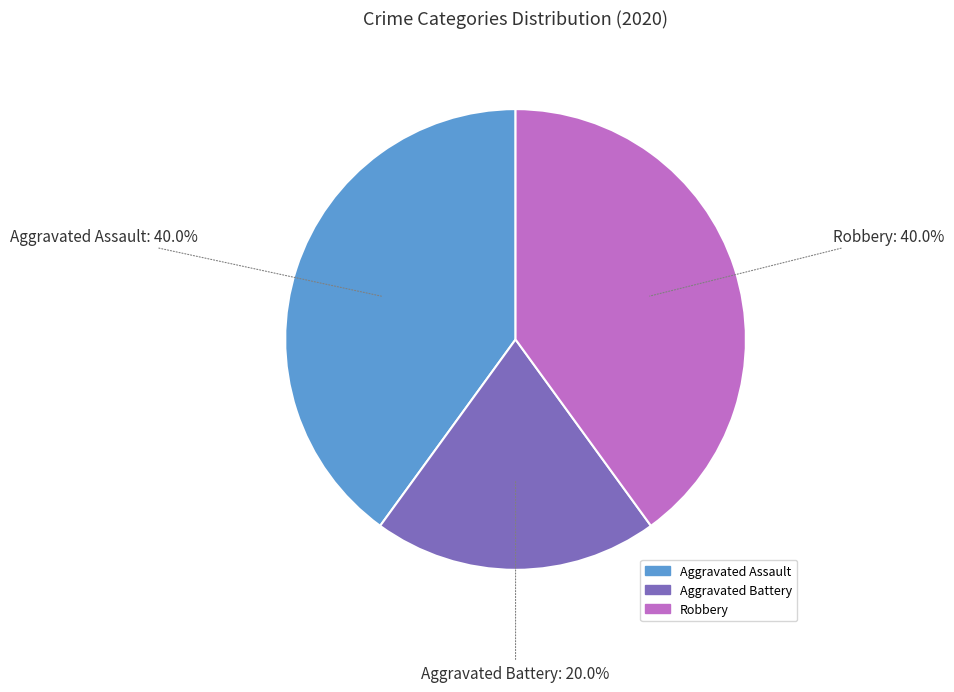

Approximately how many times larger is the value at Aggravated Battery compared to Aggravated Assault?

0.5